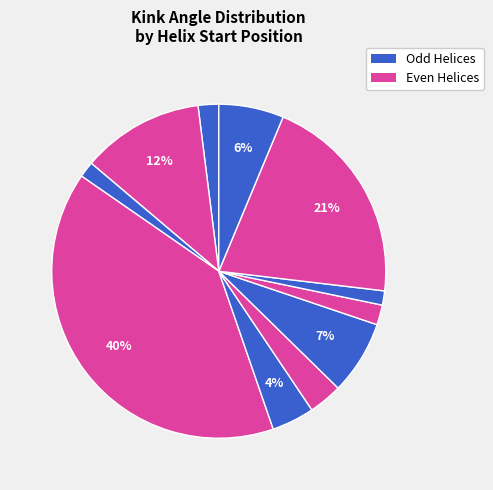

Is there any slice that represents more than half of the pie?

No